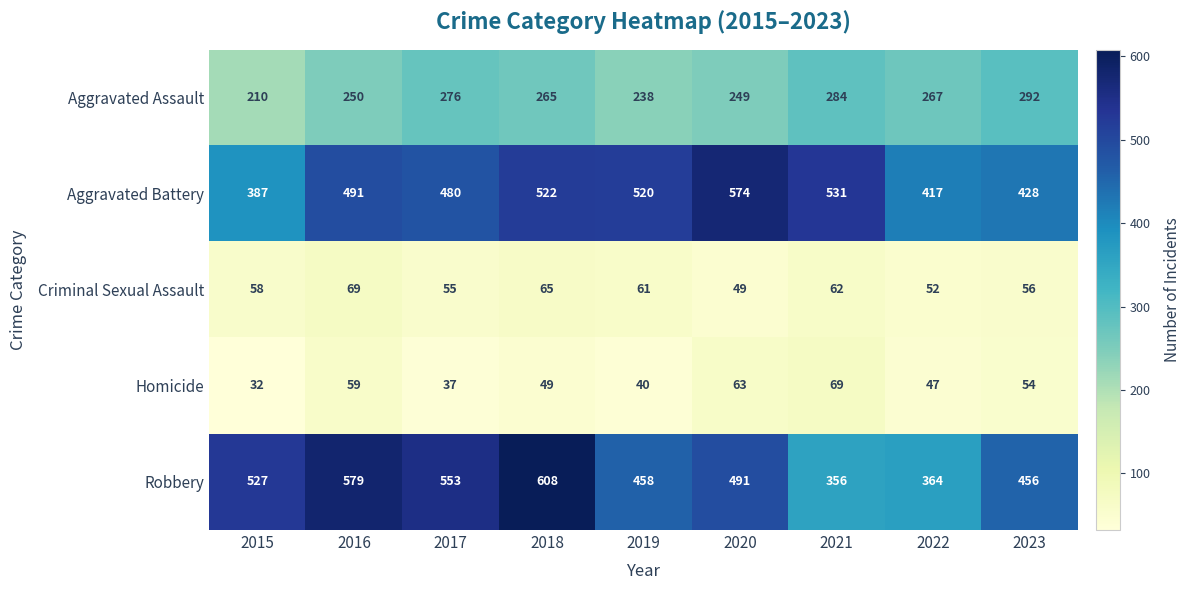

Which series has the widest spread of values?

Robbery